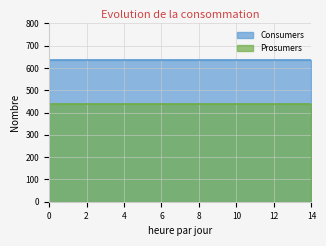

What are all the series names shown in the legend?

Consumers, Prosumers